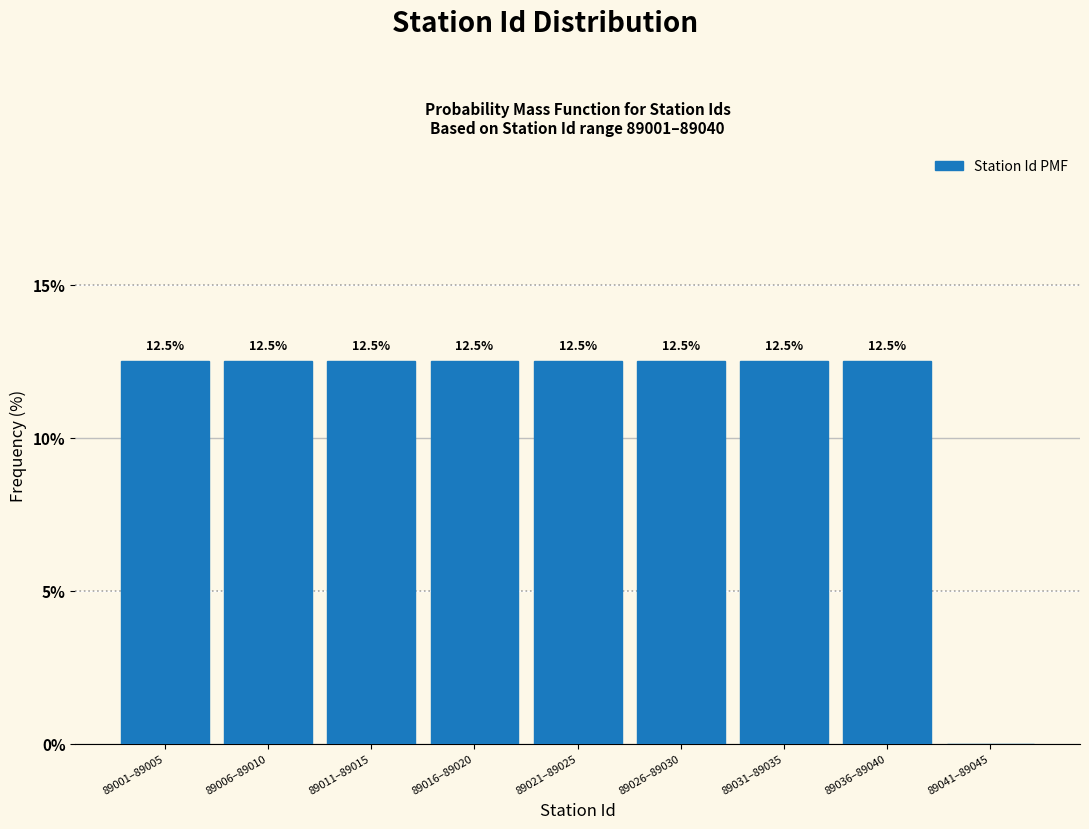

Reading left to right, what are all the values shown in this chart?

89001–89005=12.5	89006–89010=12.5	89011–89015=12.5	89016–89020=12.5	89021–89025=12.5	89026–89030=12.5	89031–89035=12.5	89036–89040=12.5	89041–89045=0.0